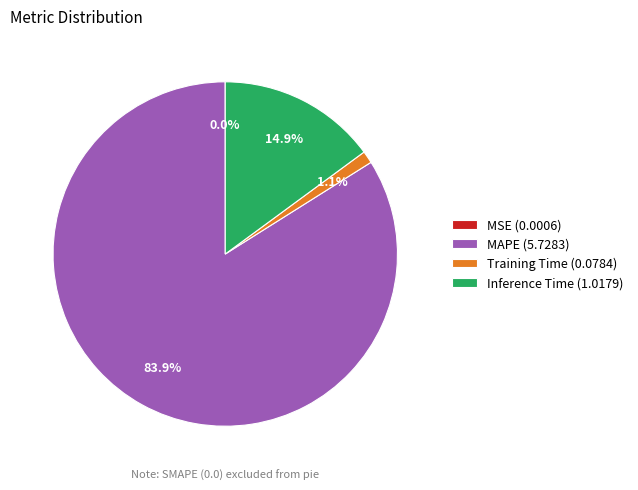

What is the majority slice?

MAPE (5.7283)